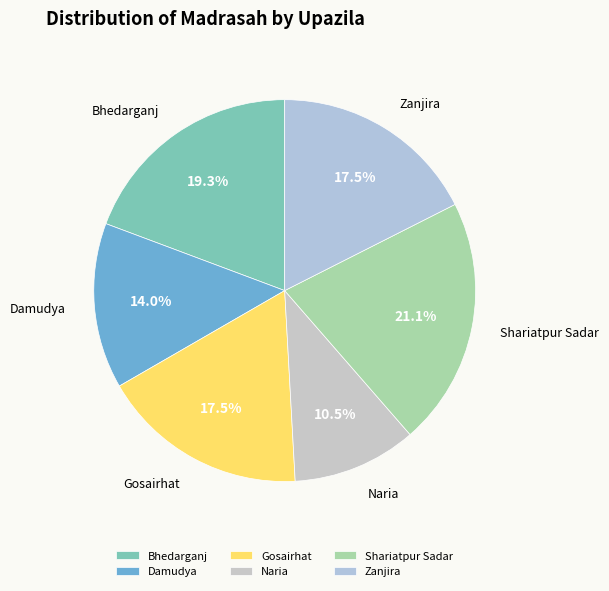

What is the total percentage of Damudya and Bhedarganj?

33.3%